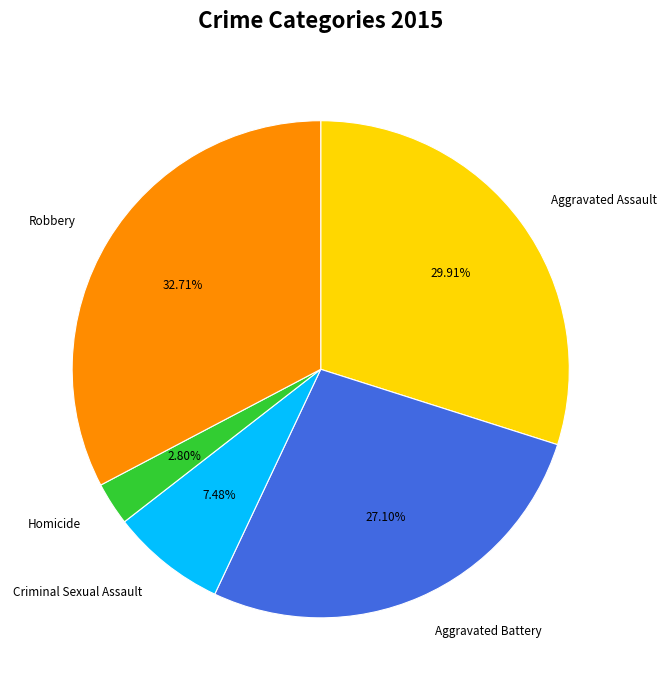

Rank the categories by value from highest to lowest.

Robbery, Aggravated Assault, Aggravated Battery, Criminal Sexual Assault, Homicide